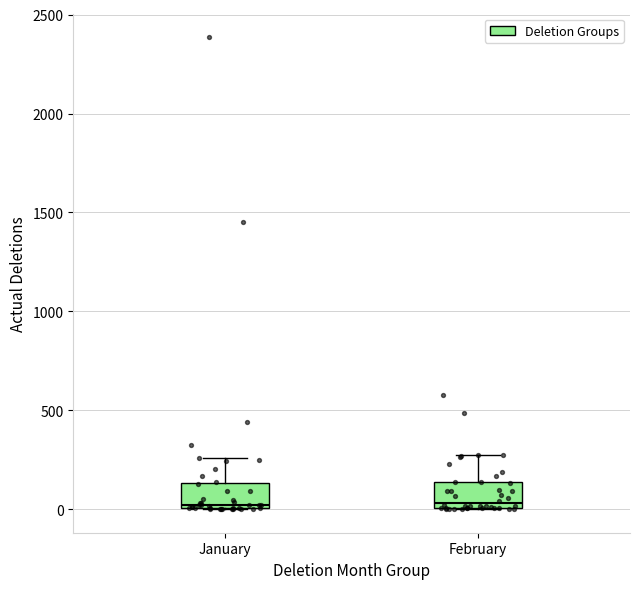

Reading left to right, transcribe this box plot: for each box, give where its median line is, the range the box spans, and where its two whiskers end, as read against the y-axis. The values are not printed on the chart, so give them approximately, as read against the axis.

January: median 0 (just above the box's lower edge), box 0 to 150, whiskers 0 to 250
February: median 50, box 0 to 150, whiskers 0 to 300